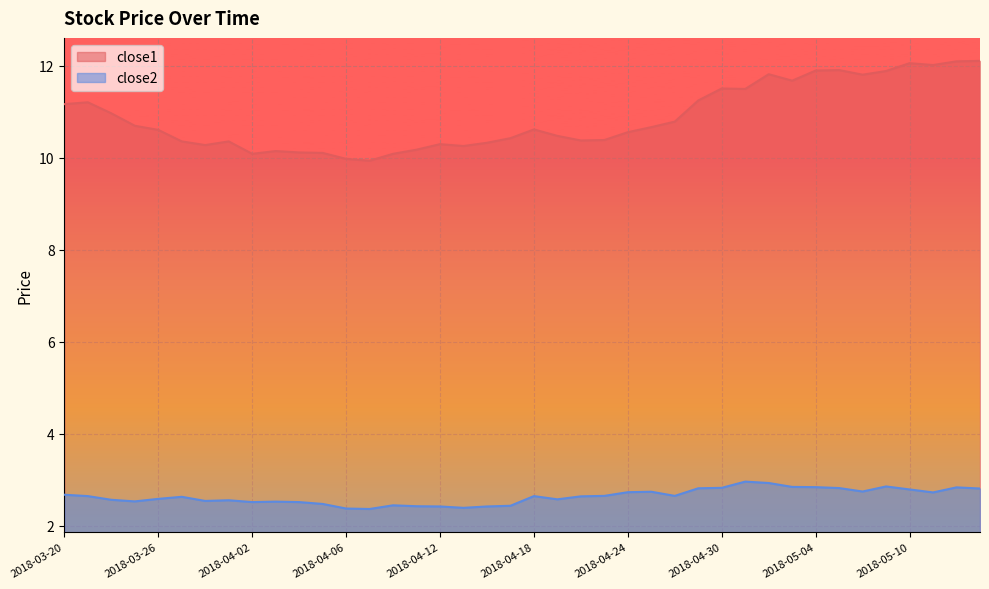

Where is close2 nearest to the value 2?

2018-04-09